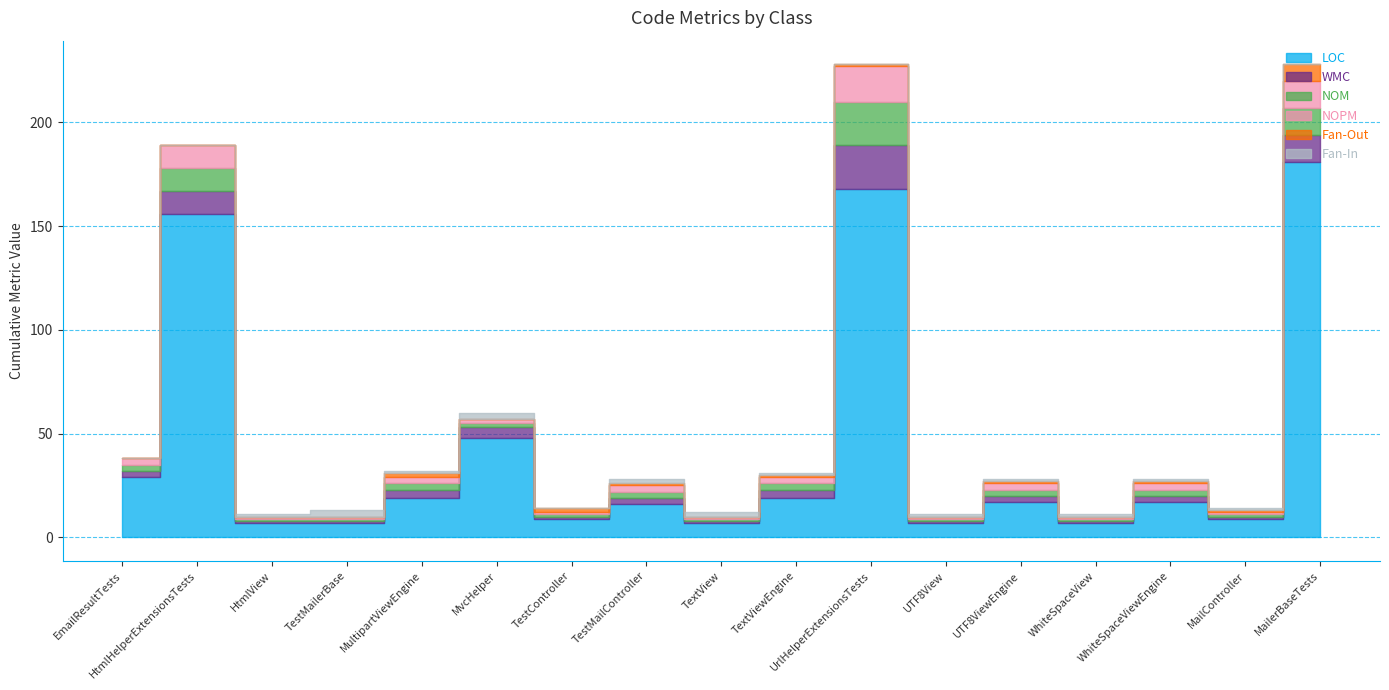

Which category has the highest value across all series?

MailerBaseTests